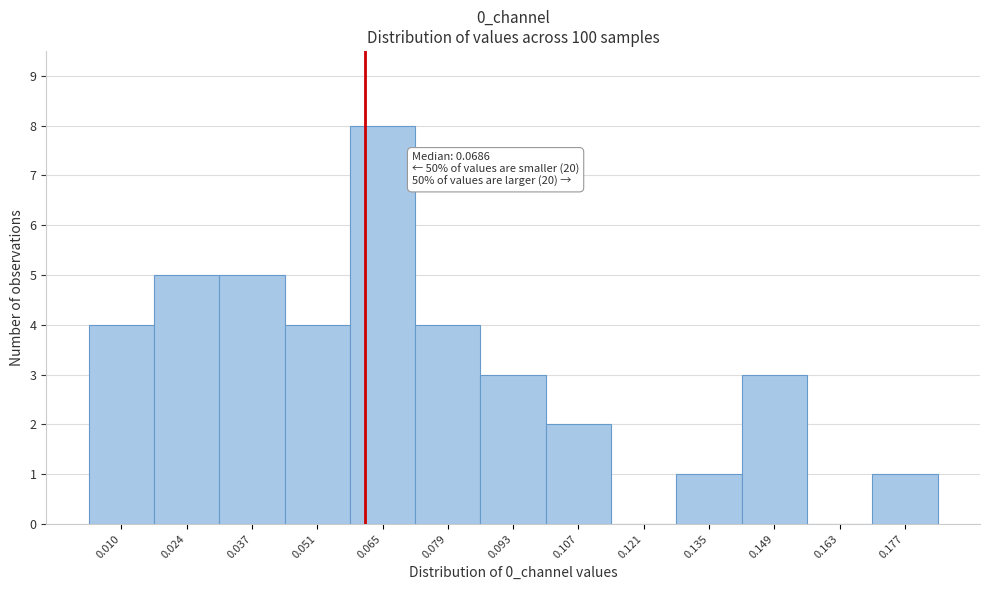

Reading left to right, extract all data points from this chart.

0.010=4	0.024=5	0.037=5	0.051=4	0.065=8	0.079=4	0.093=3	0.107=2	0.121=0	0.135=1	0.149=3	0.163=0	0.177=1